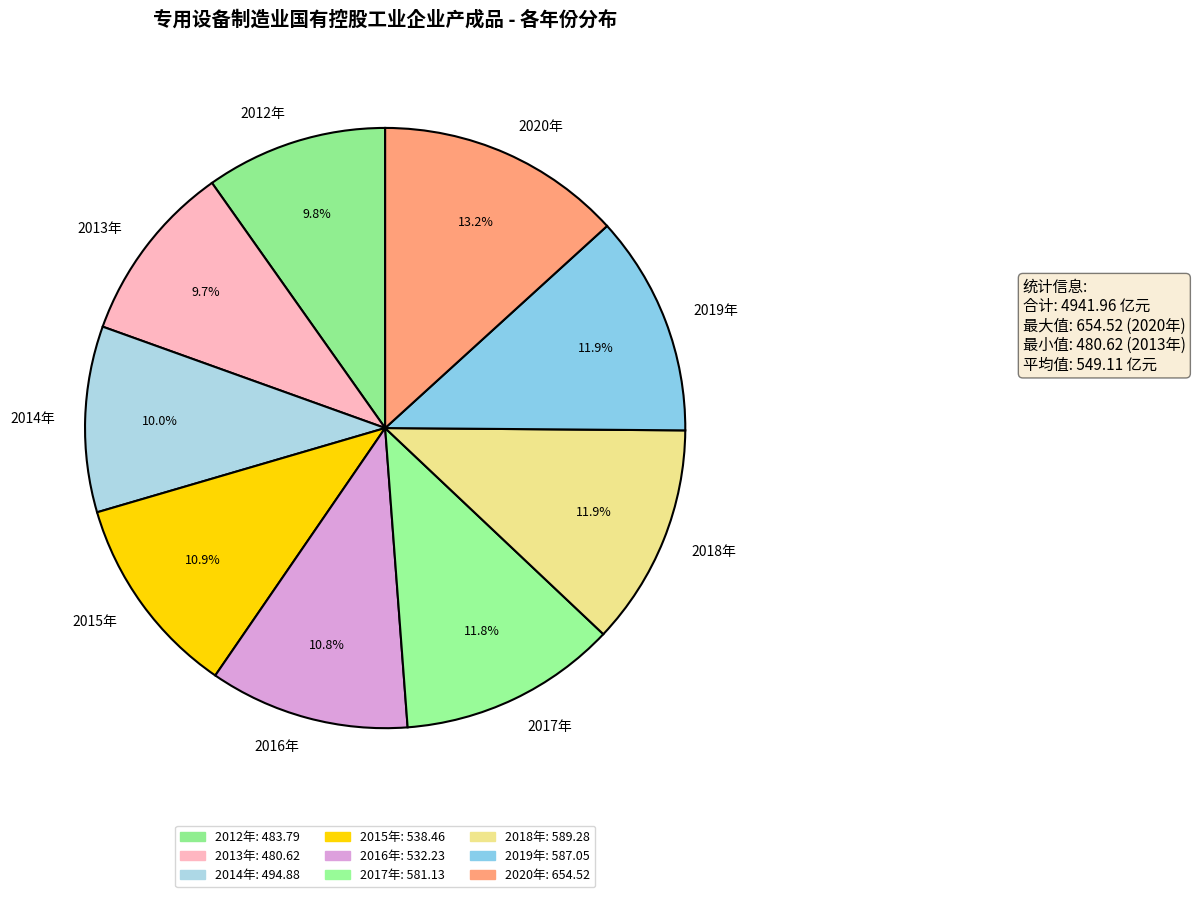

Which has a higher value, 2014年 or 2019年?

2019年